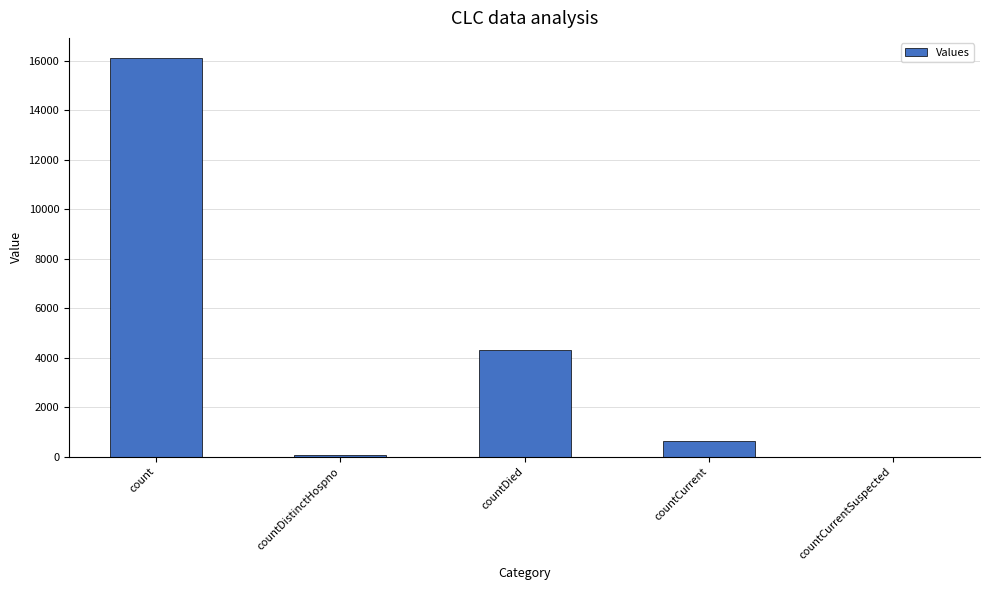

Are the bars horizontal?

No